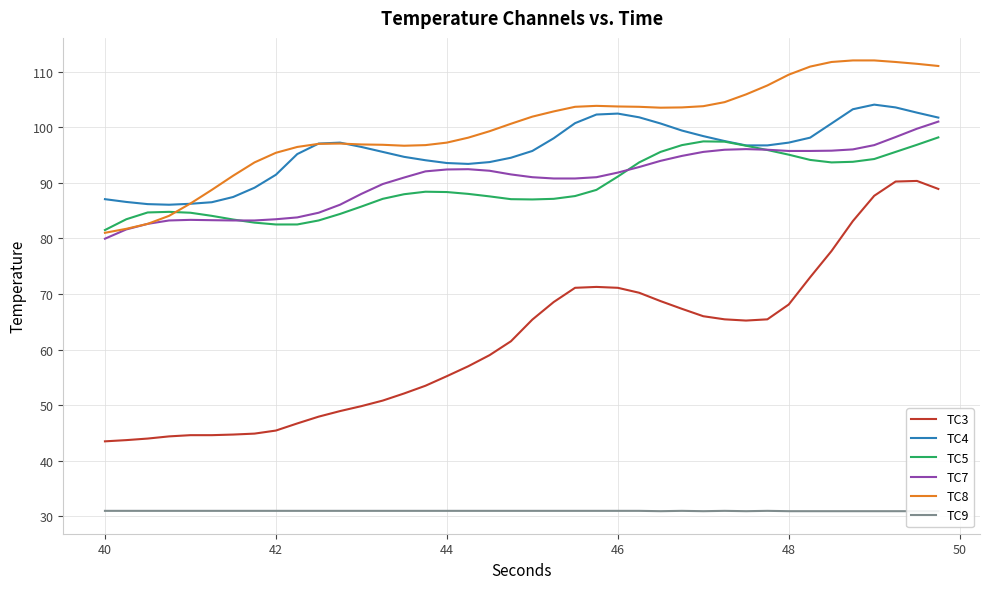

True or false: TC8 and TC3 intersect in this chart.

False